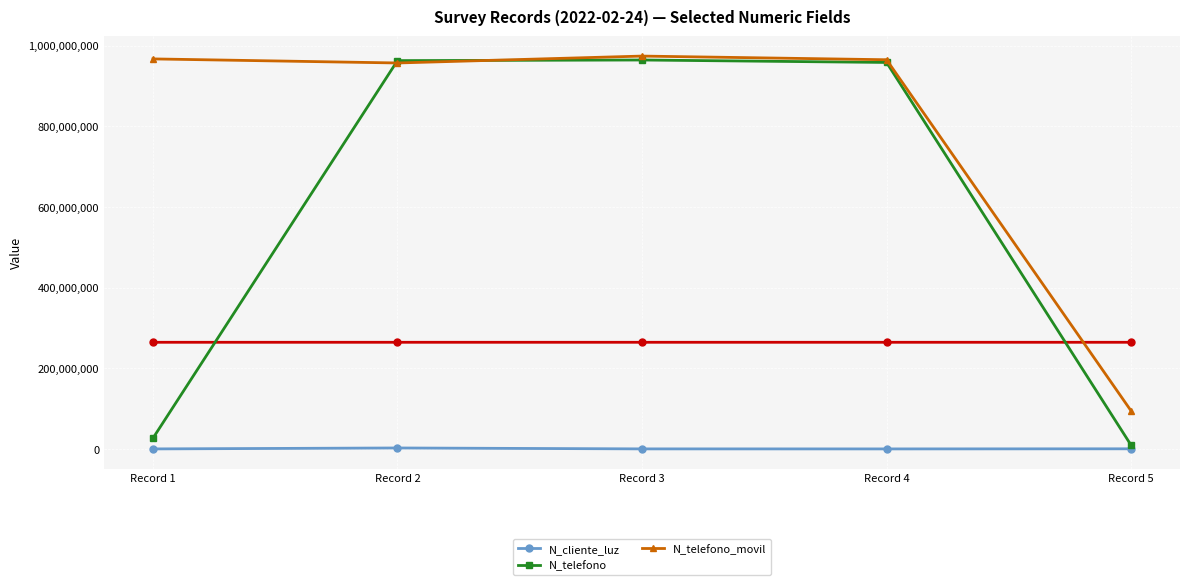

Is the value of N_cliente_luz at Record 5 greater than the value of N_telefono_movil at Record 5?

No